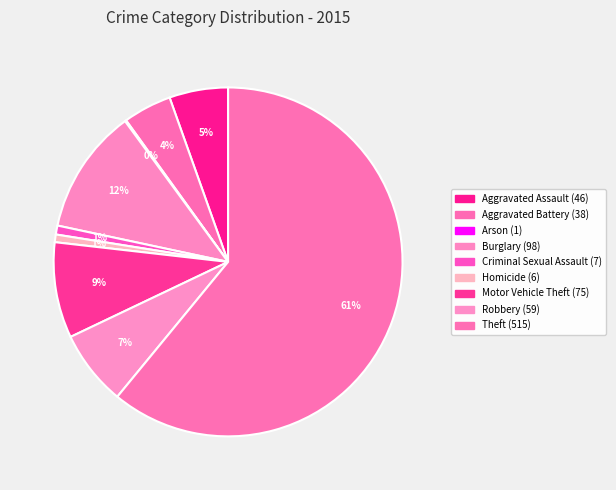

What is the smallest slice in the pie chart?

Arson